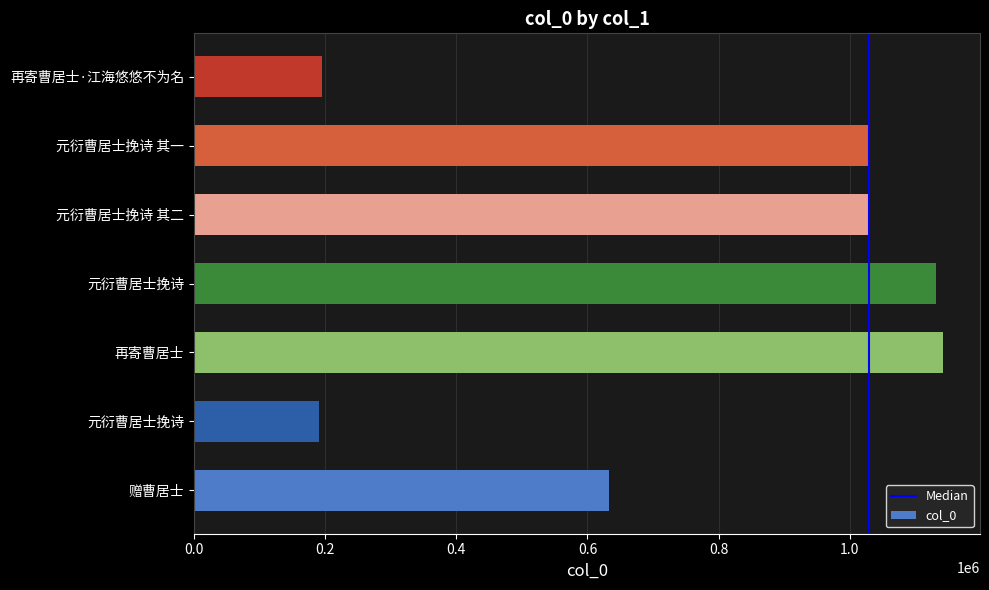

How many categories are shown in the chart?

7